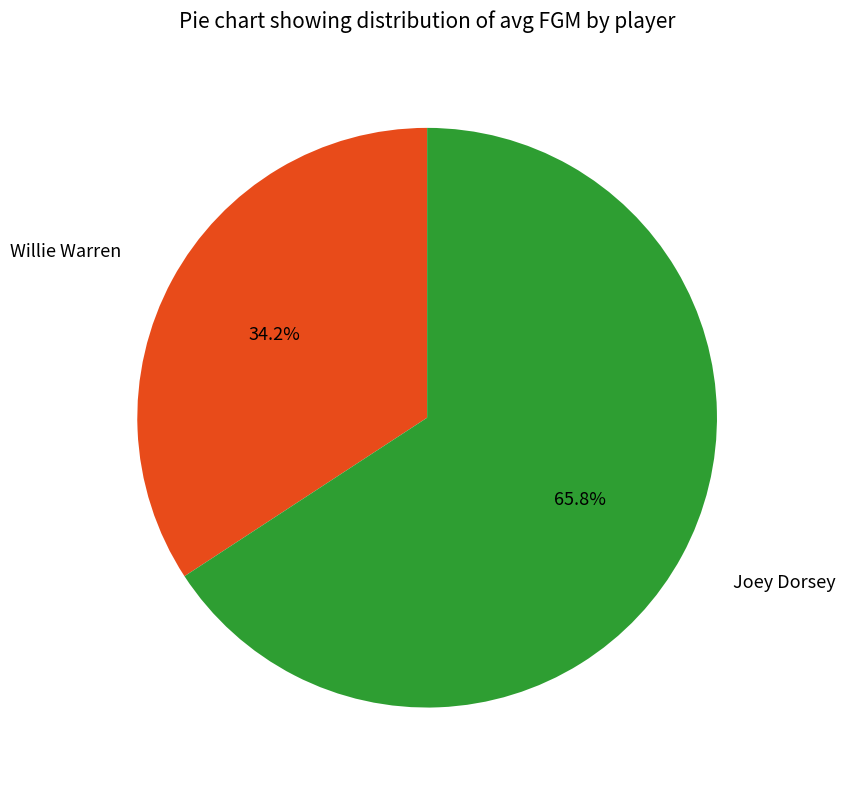

Do Willie Warren and Joey Dorsey together represent more than half of the pie?

Yes